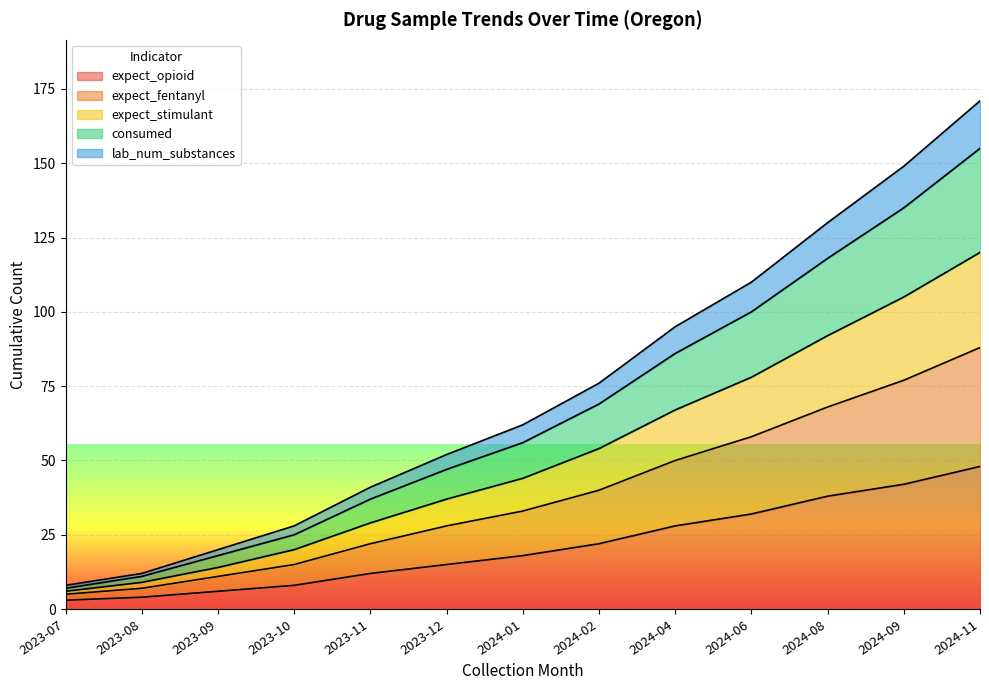

At which label does expect_opioid reach its peak?

2024-11